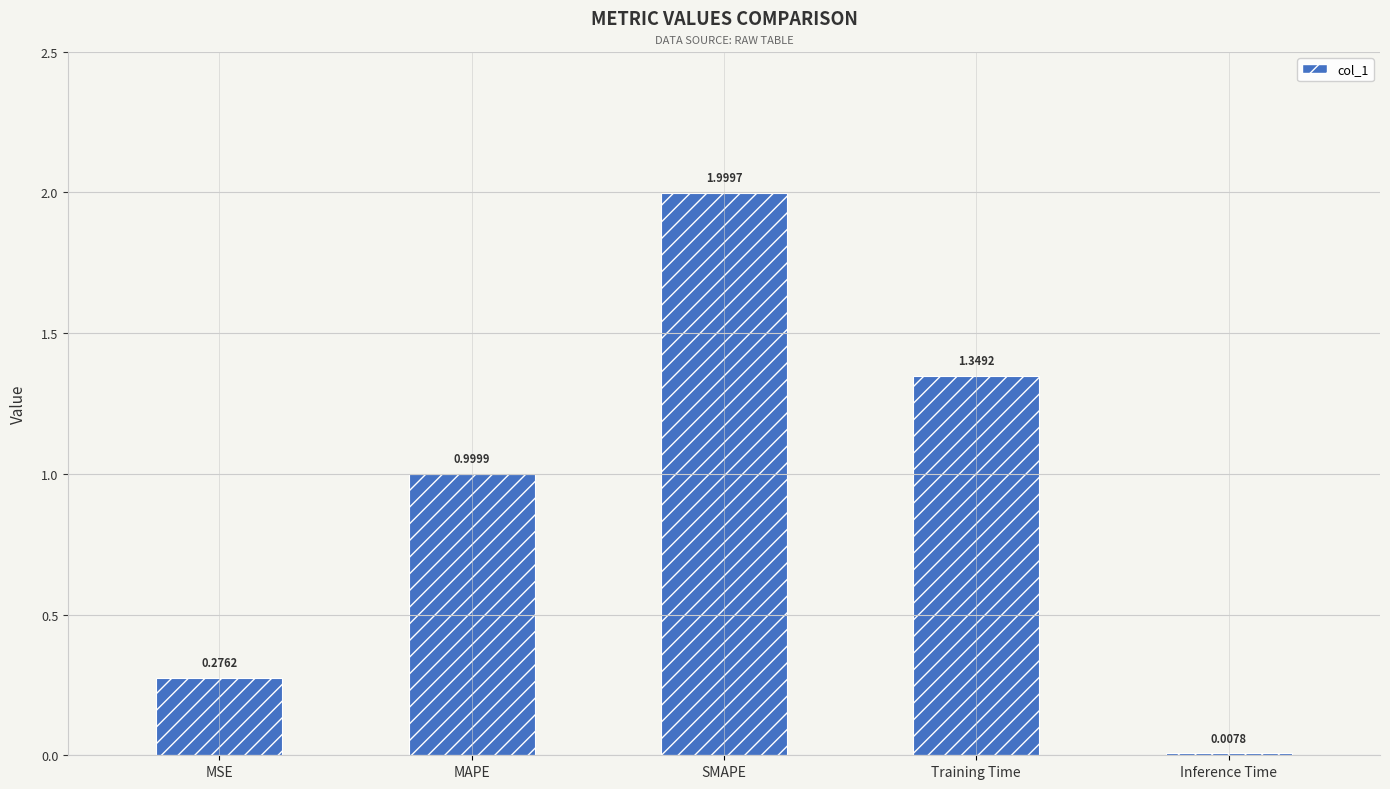

What is the change in value from SMAPE to Training Time?

-0.7